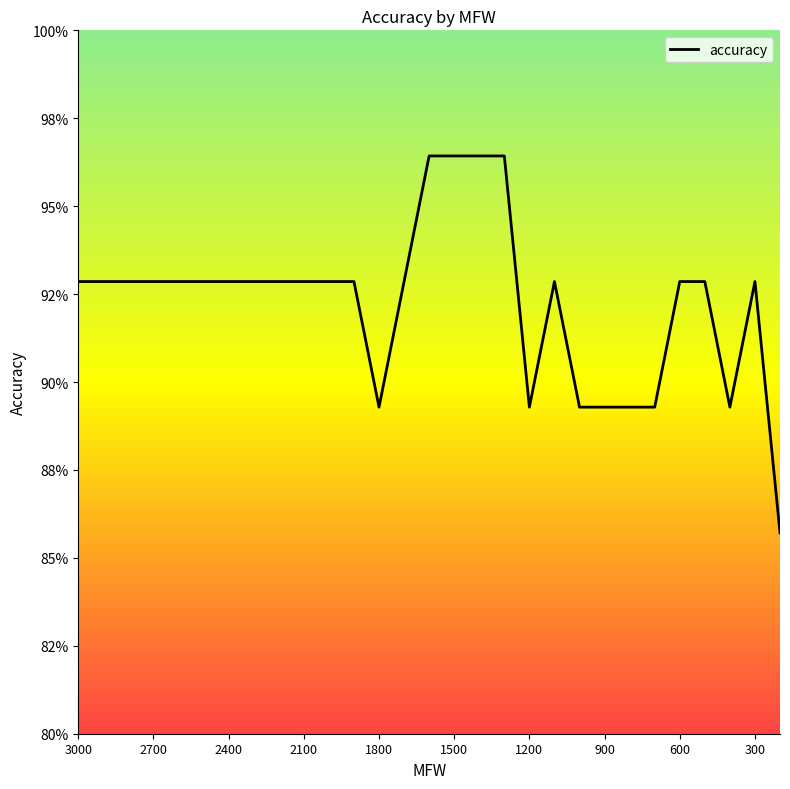

Which label corresponds to the smallest value in the chart?

100